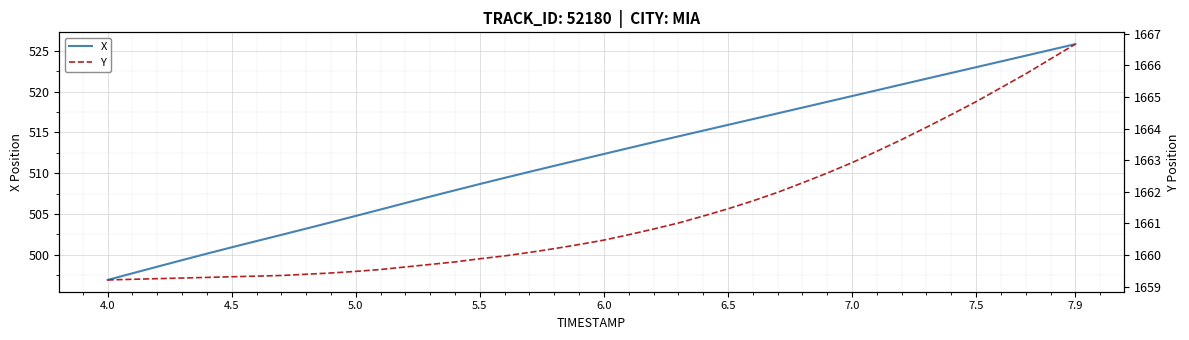

Which category has the highest value in the X series?

7.9